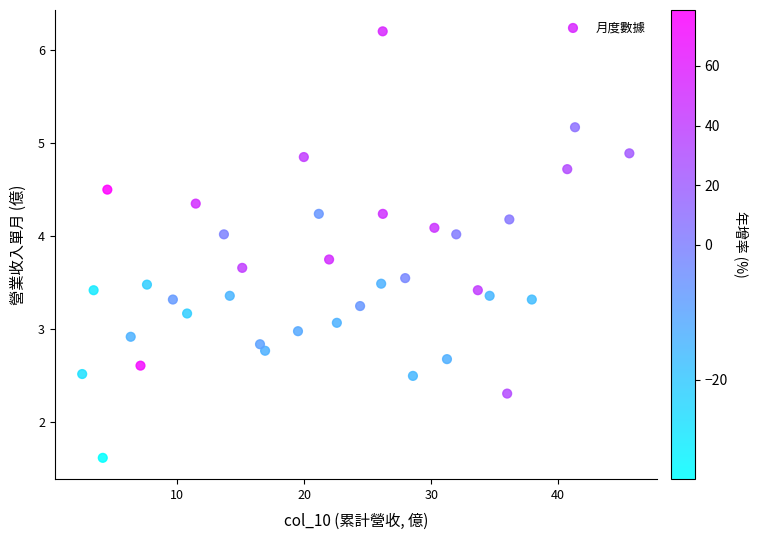

What is the range of Y values (max minus min)?

4.6